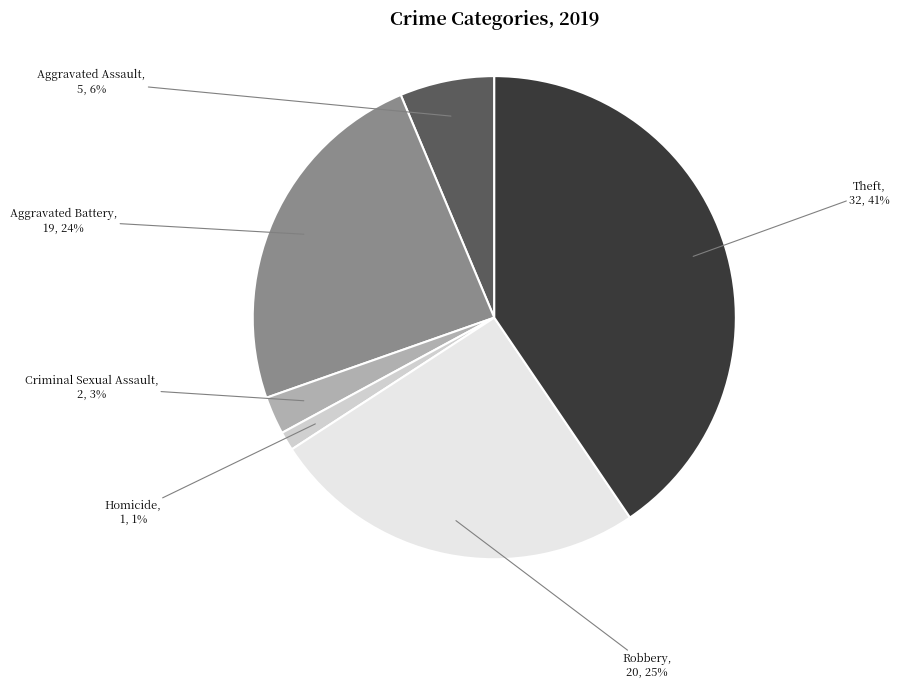

To the nearest percent, what is the average slice percentage?

17%